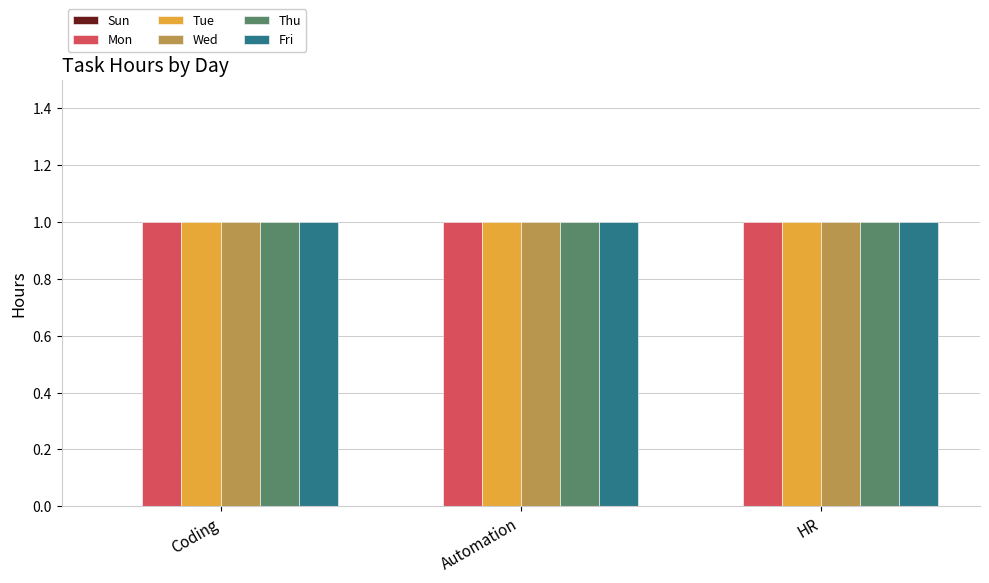

What is the label of the 1st bar from the left?

Coding